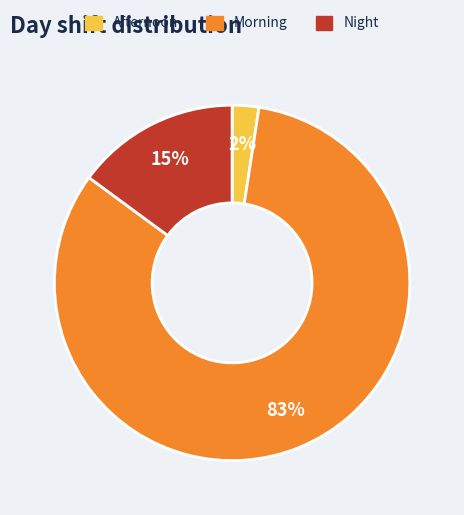

How many segments does this pie chart have?

3